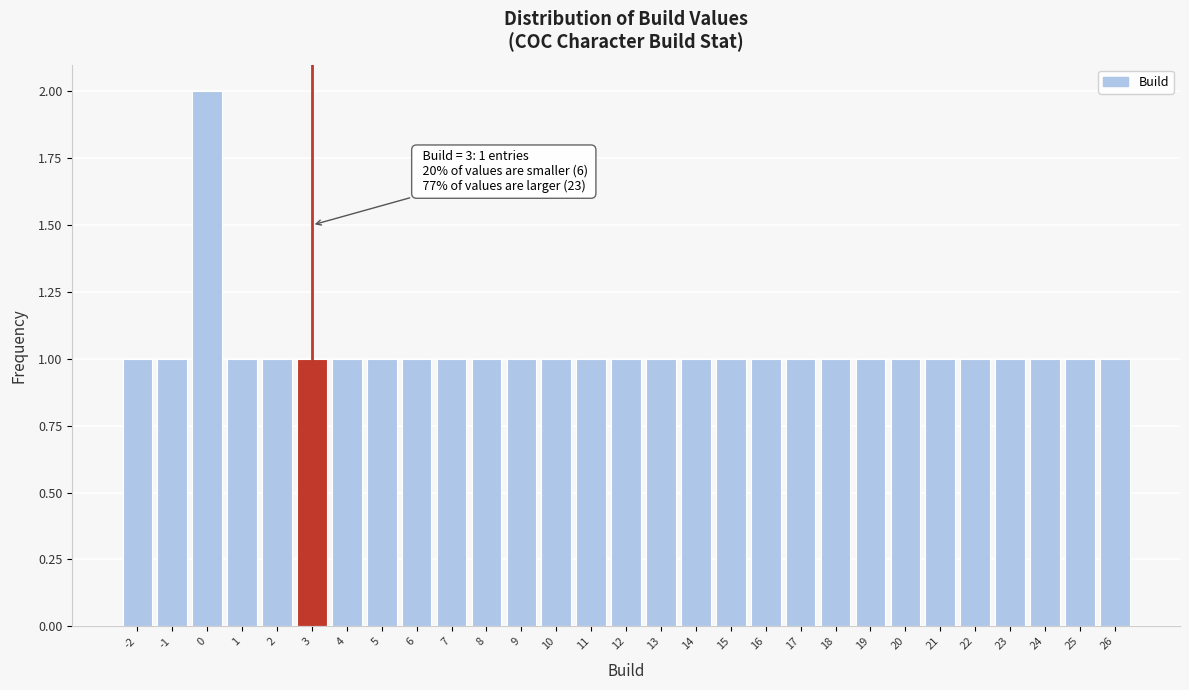

Over which range of the x-axis is the bar tallest?

-0.5 to 0.5